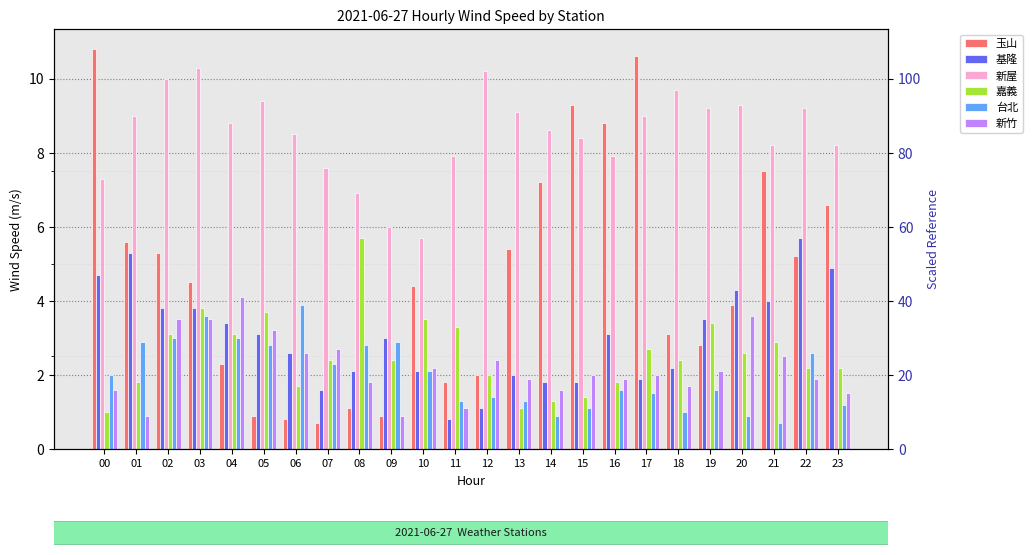

What is the difference between the second highest and second lowest values in the 嘉義 series?

2.7